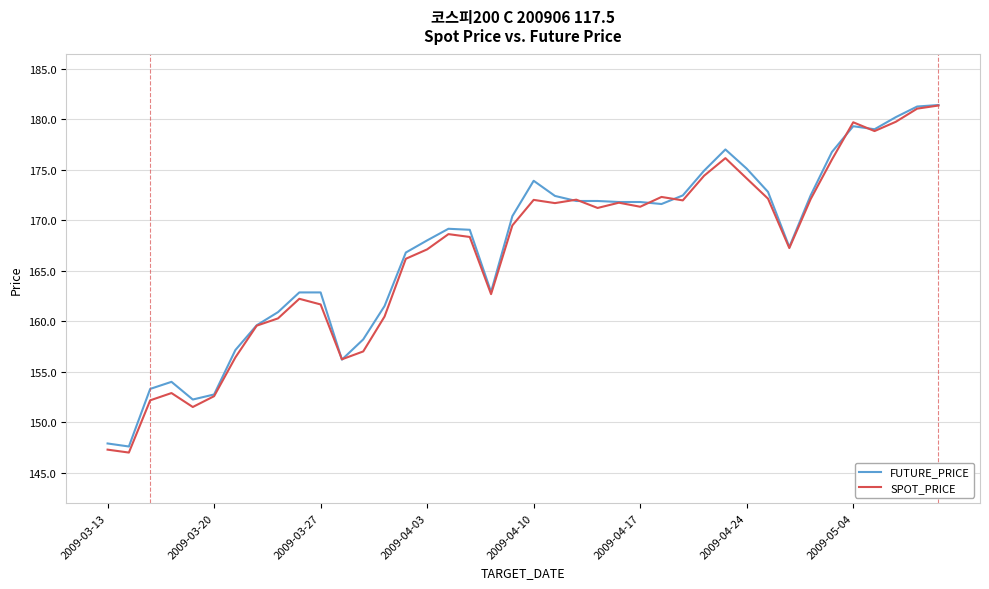

Which series has the largest range (max minus min)?

SPOT_PRICE